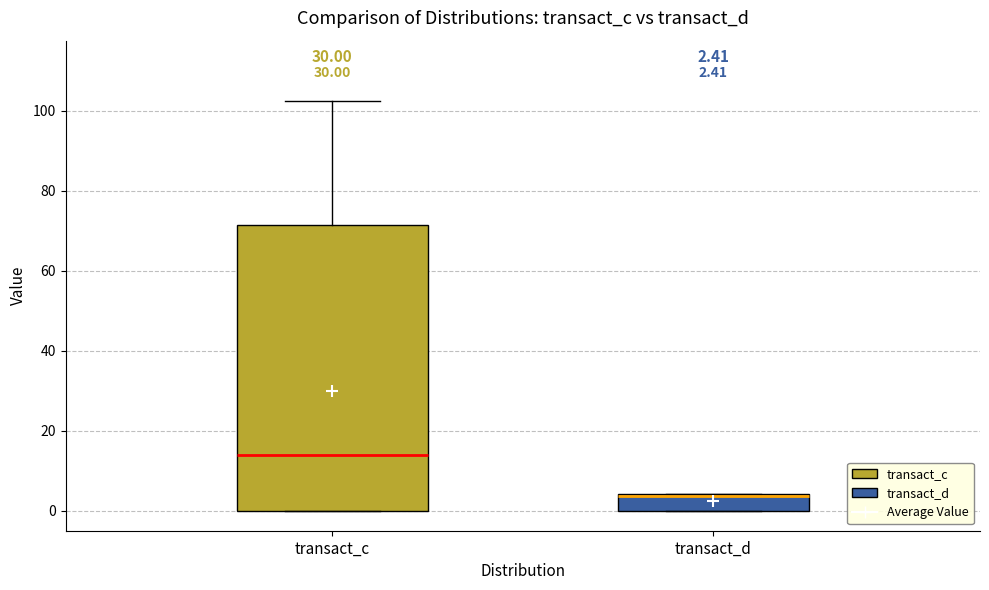

Which box has the highest median line?

transact_c